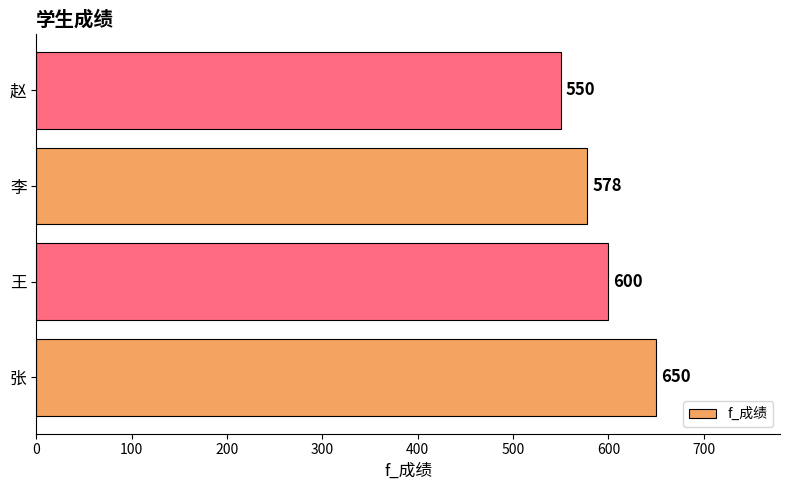

How many values are between 578 and 650?

3